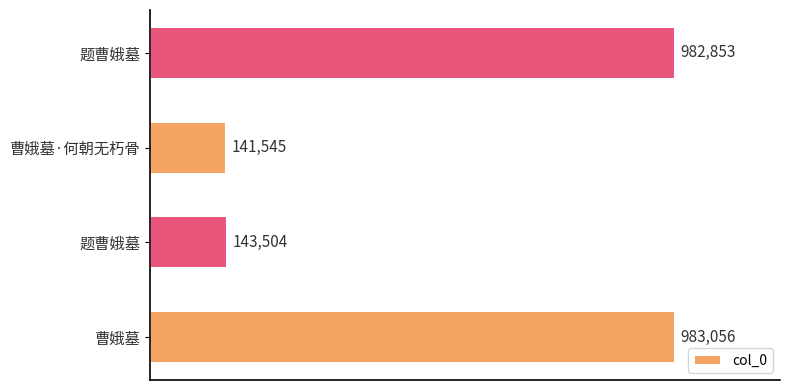

How many categories are shown in the chart?

4